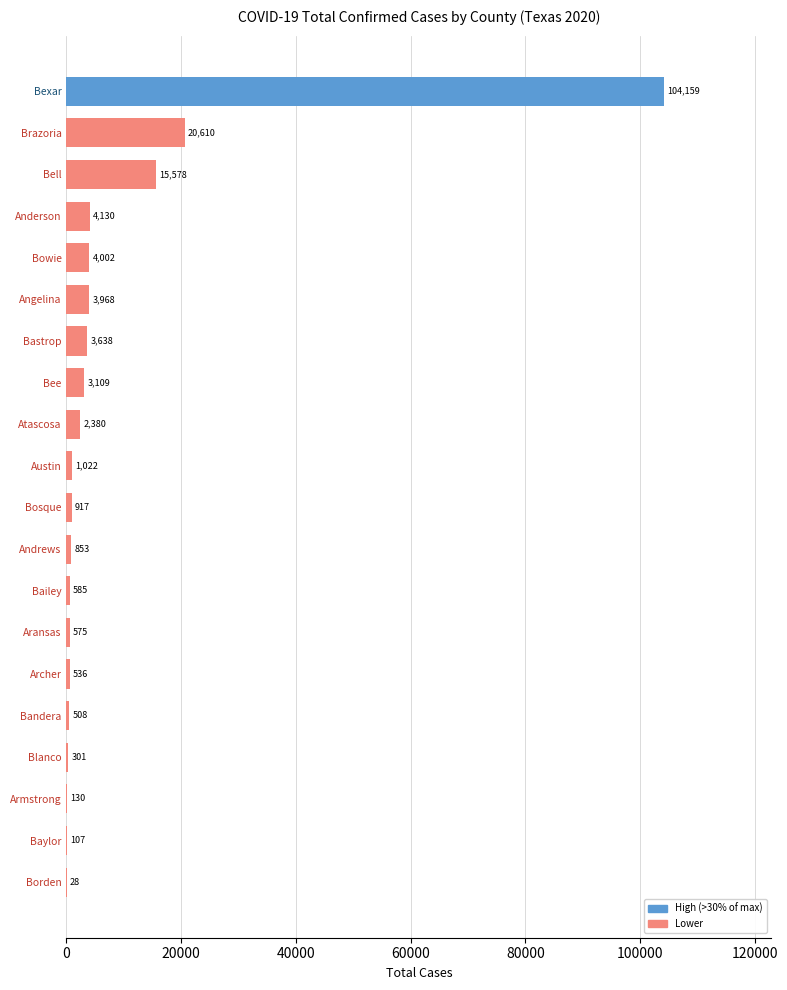

What is the greatest value displayed?

104159